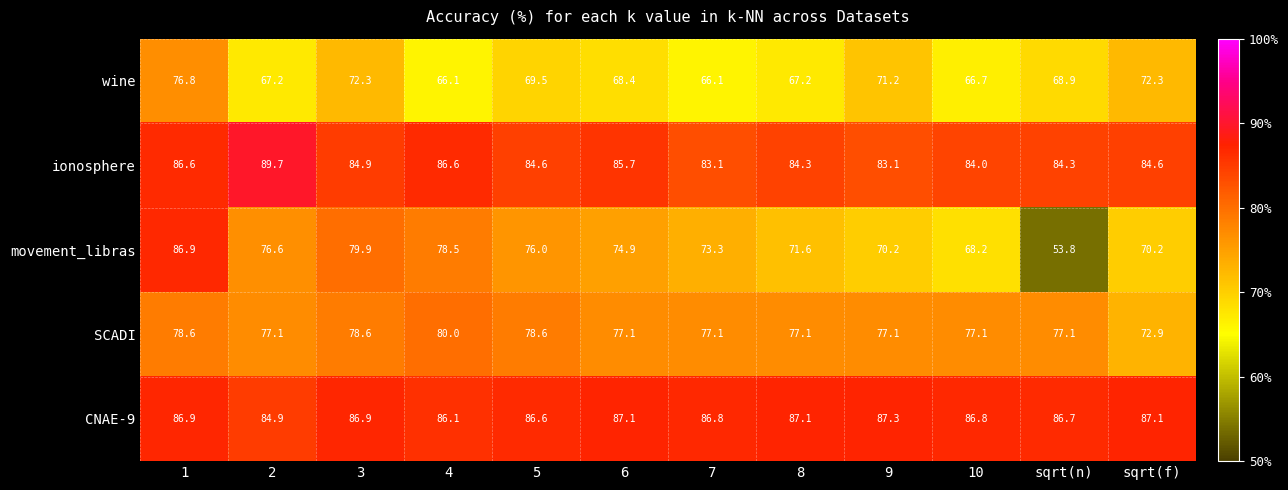

Is the value of SCADI at 10 greater than the value of ionosphere at 4?

No